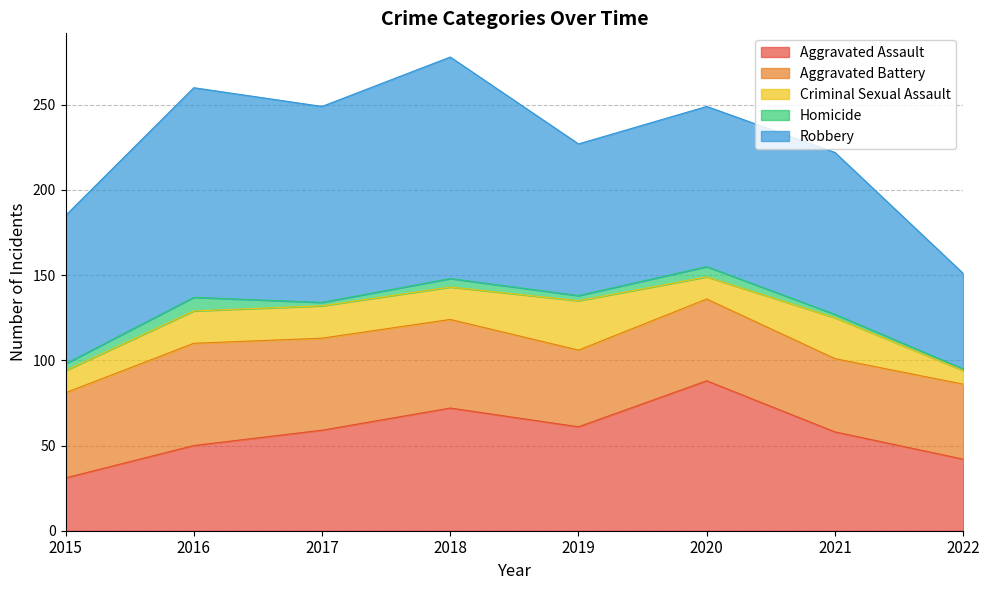

True or false: Criminal Sexual Assault has a value of 5 at 2015.

False